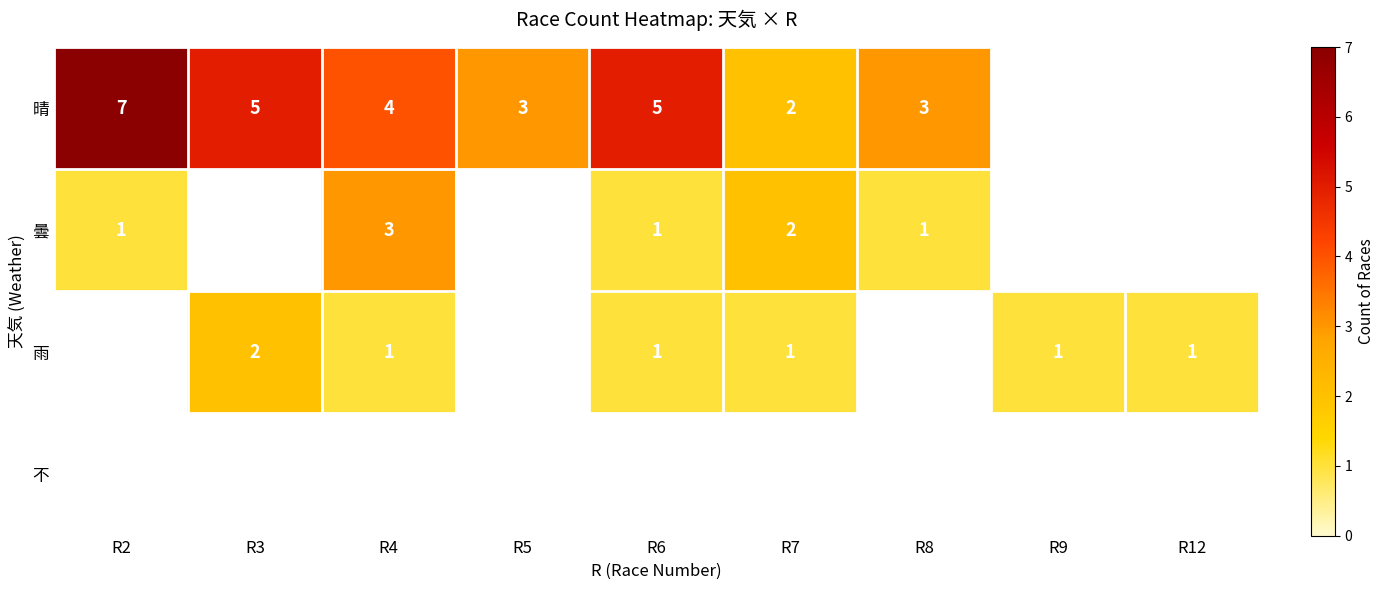

Between R6 and R4, which is larger?

R6